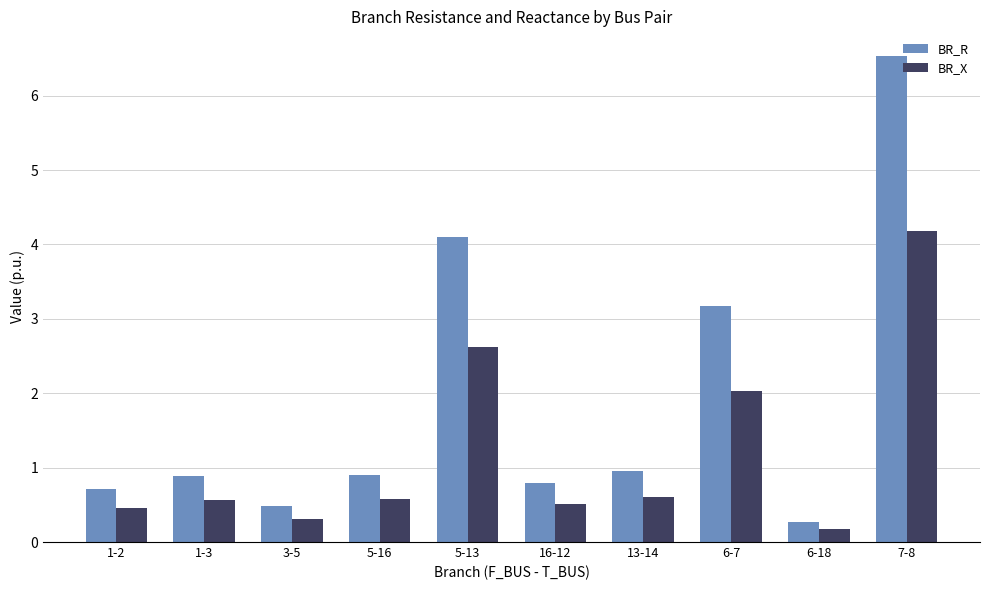

The BR_R series shows 1.6 at 6-7. True or false?

False